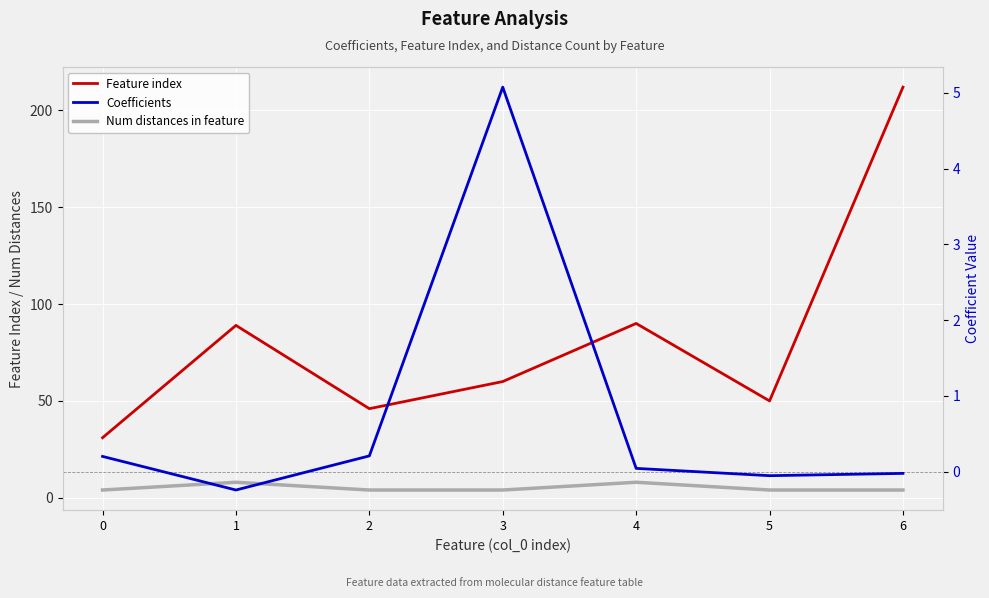

What is the sum of all Num distances in feature values?

36.0